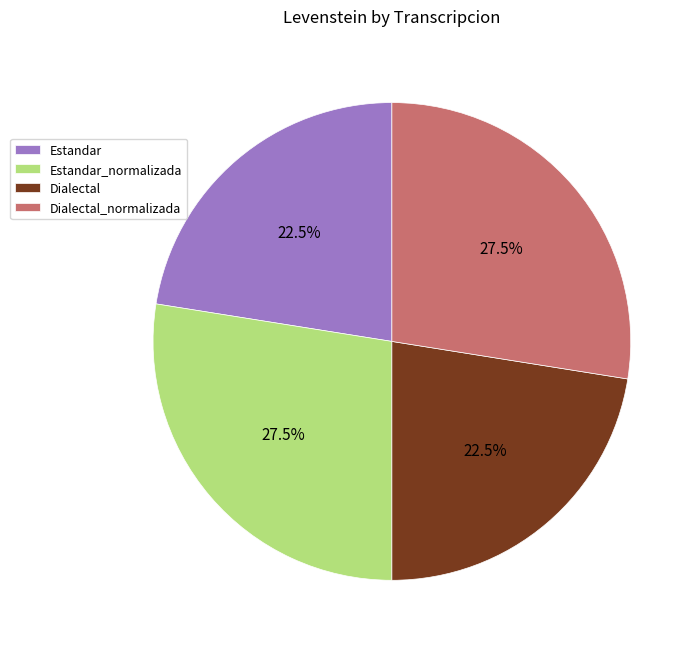

Is there a majority slice in this chart?

No